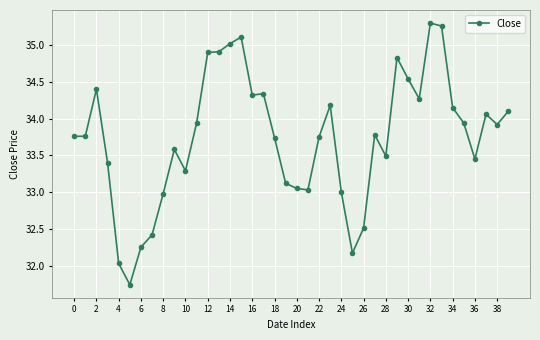

What is the sum of all values?

1349.8